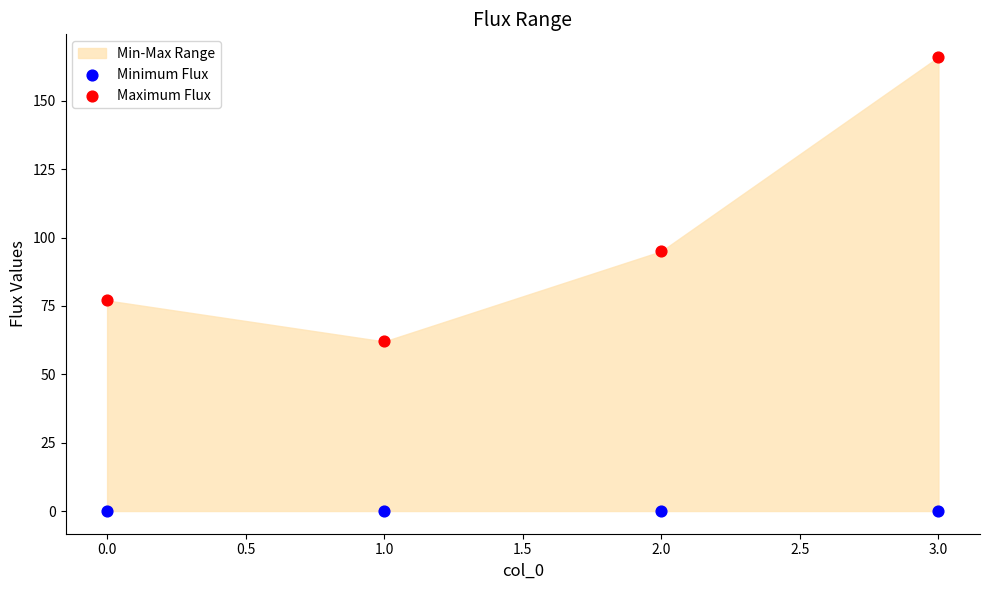

Which series reaches the maximum Y coordinate?

Maximum Flux